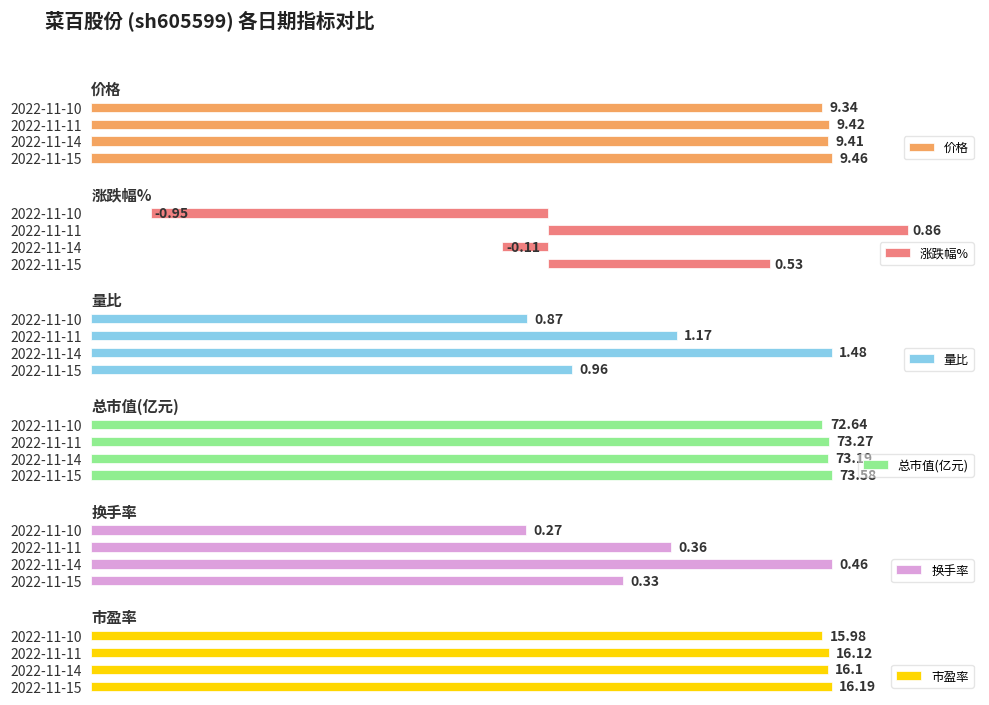

Rank the categories by 价格 value from lowest to highest.

2022-11-10, 2022-11-14, 2022-11-11, 2022-11-15